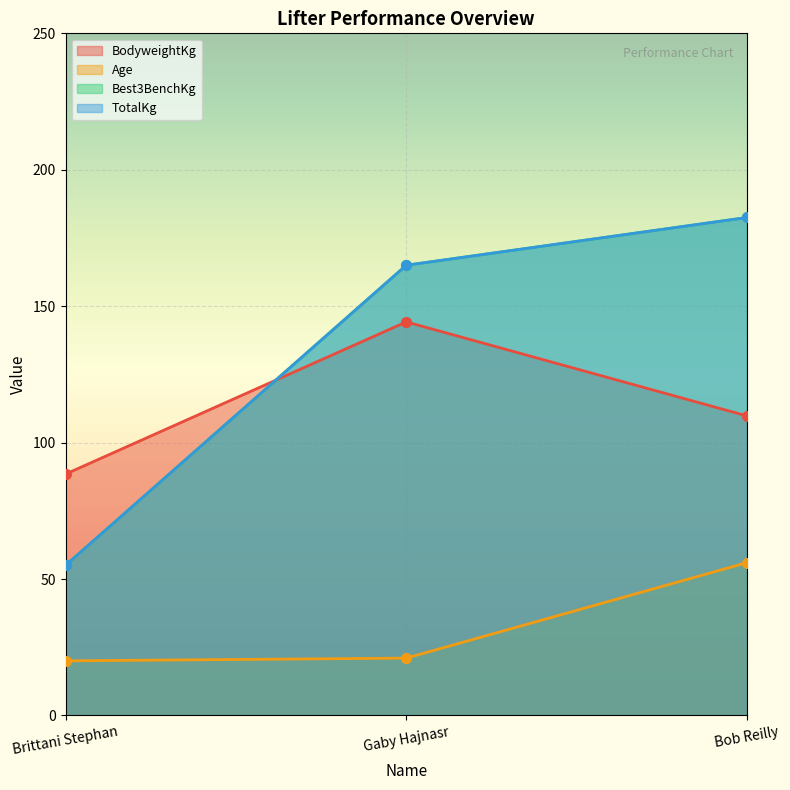

How many values in the TotalKg series are below 165?

1